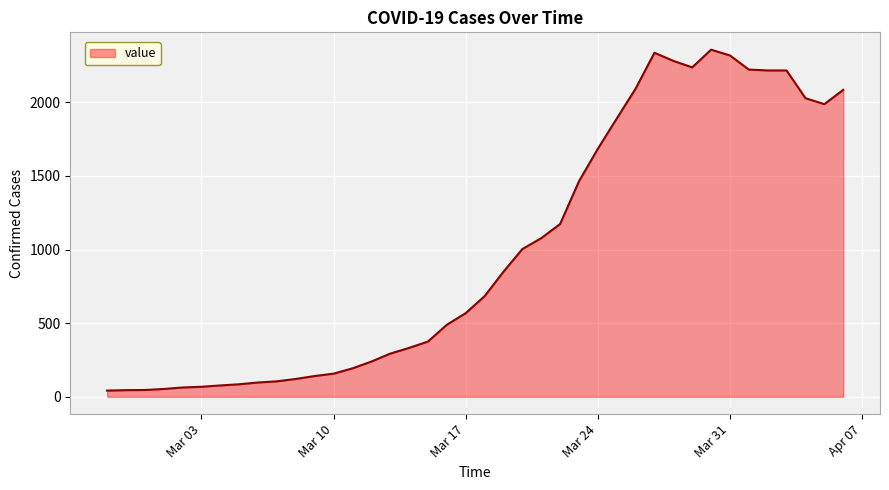

Does the chart have visible grid lines?

Yes